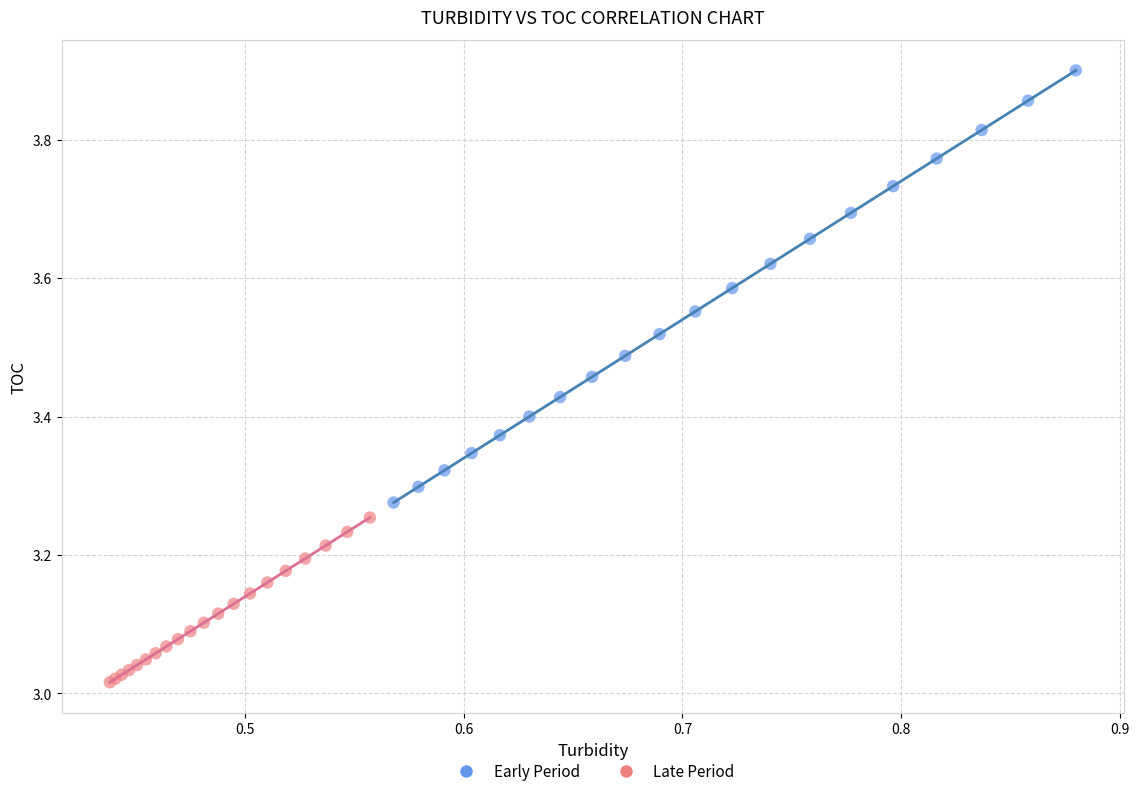

Which series has the largest Y range (max minus min)?

Early Period